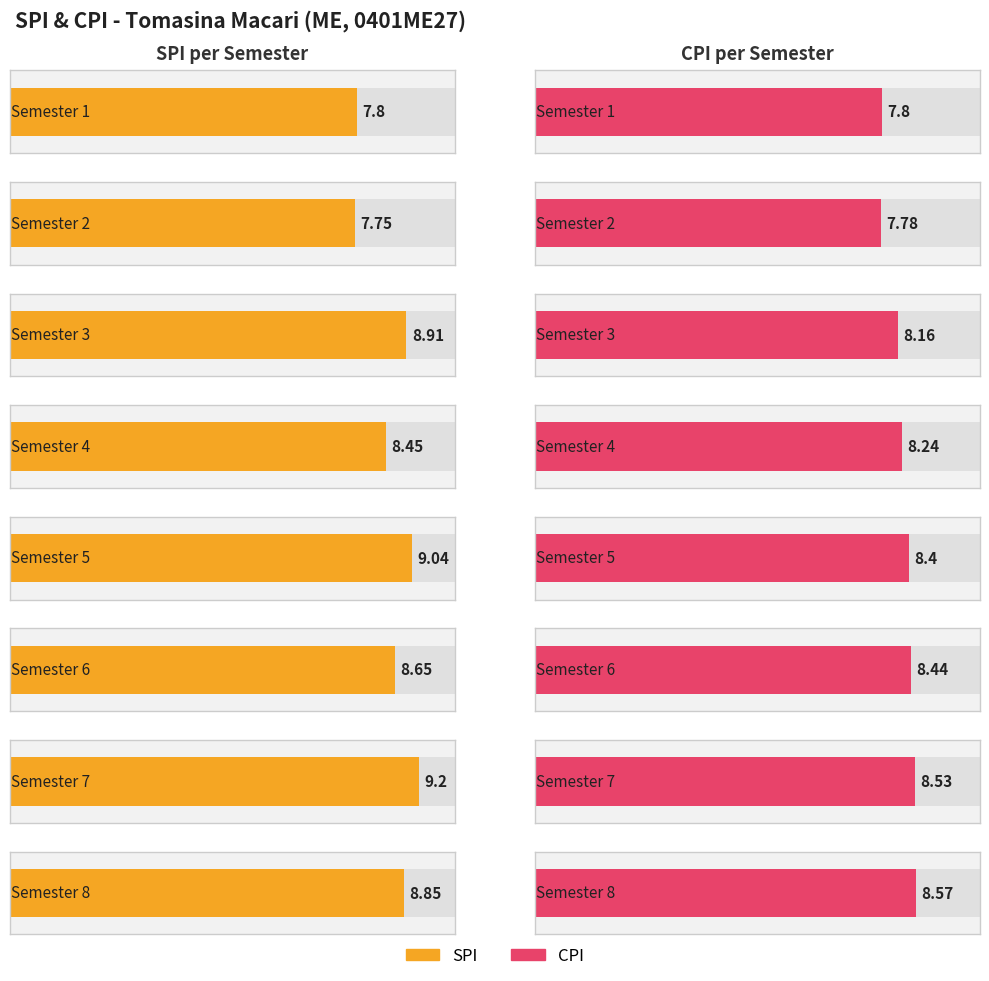

At which label does CPI first exceed 8?

Semester 3